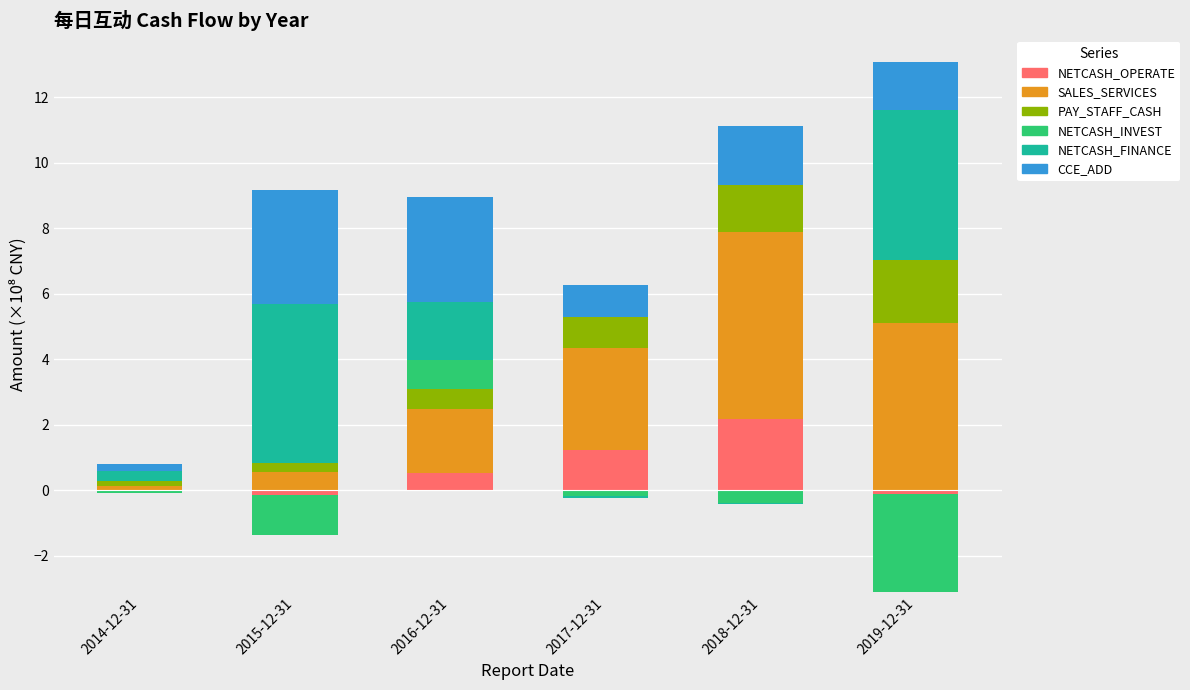

What are all the series names shown in the legend?

NETCASH_OPERATE, SALES_SERVICES, PAY_STAFF_CASH, NETCASH_INVEST, NETCASH_FINANCE, CCE_ADD